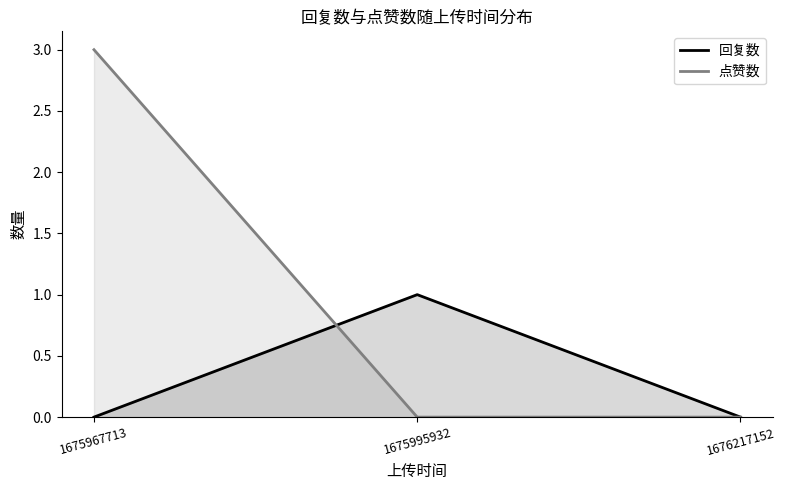

What are all the series names shown in the legend?

回复数, 点赞数